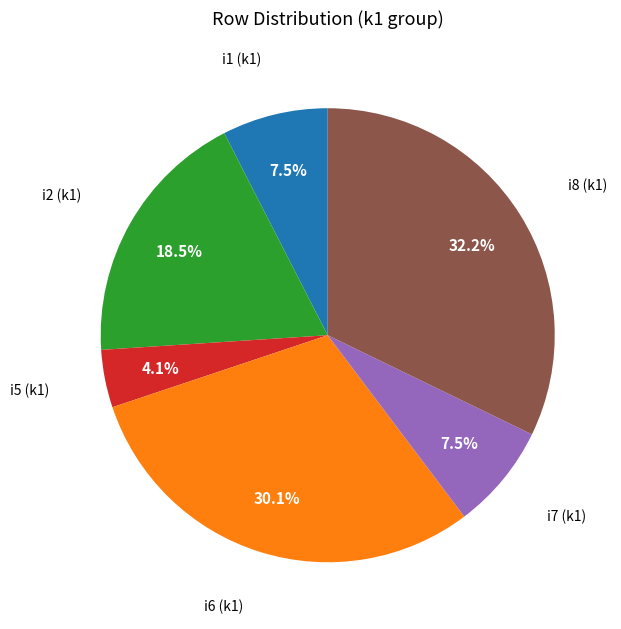

Is there a majority slice in this chart?

No